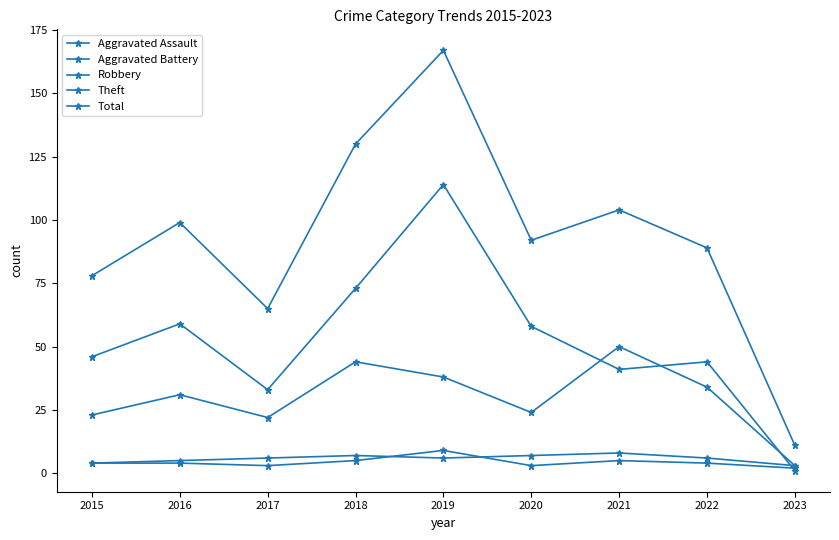

Is it true that Aggravated Battery equals 2 at 2022?

False